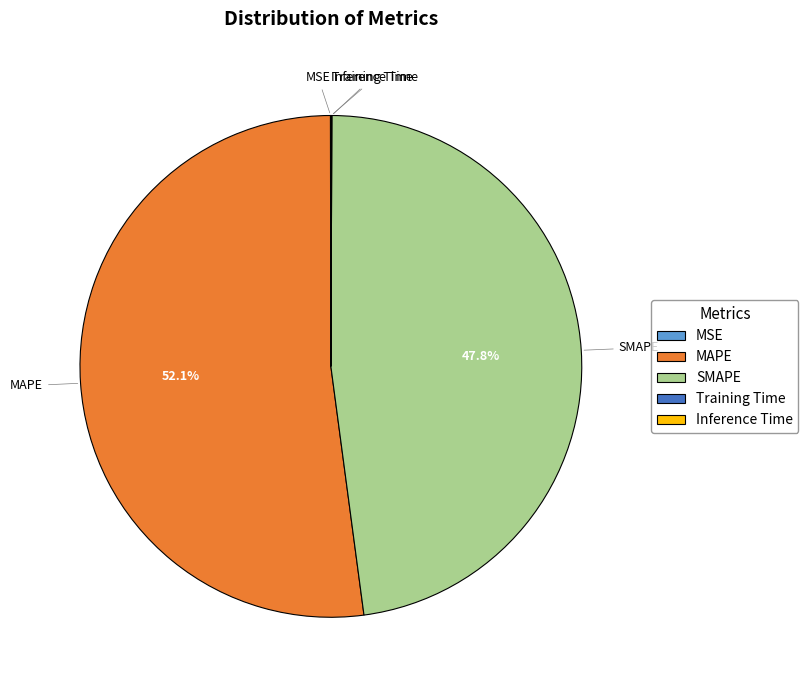

What is the largest slice in the pie chart?

MAPE